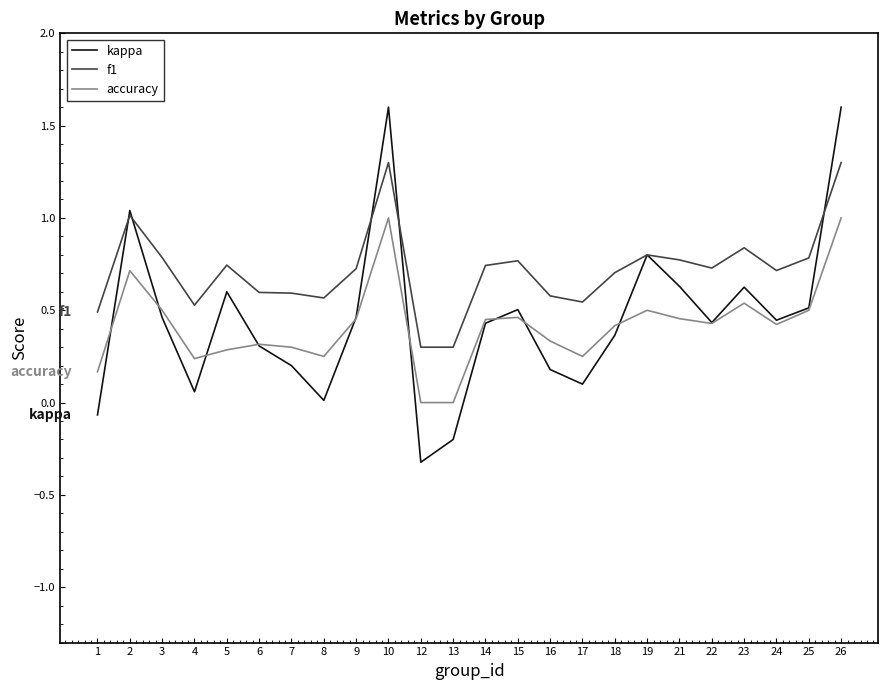

Rank the series by their maximum value, from highest to lowest.

kappa, f1, accuracy